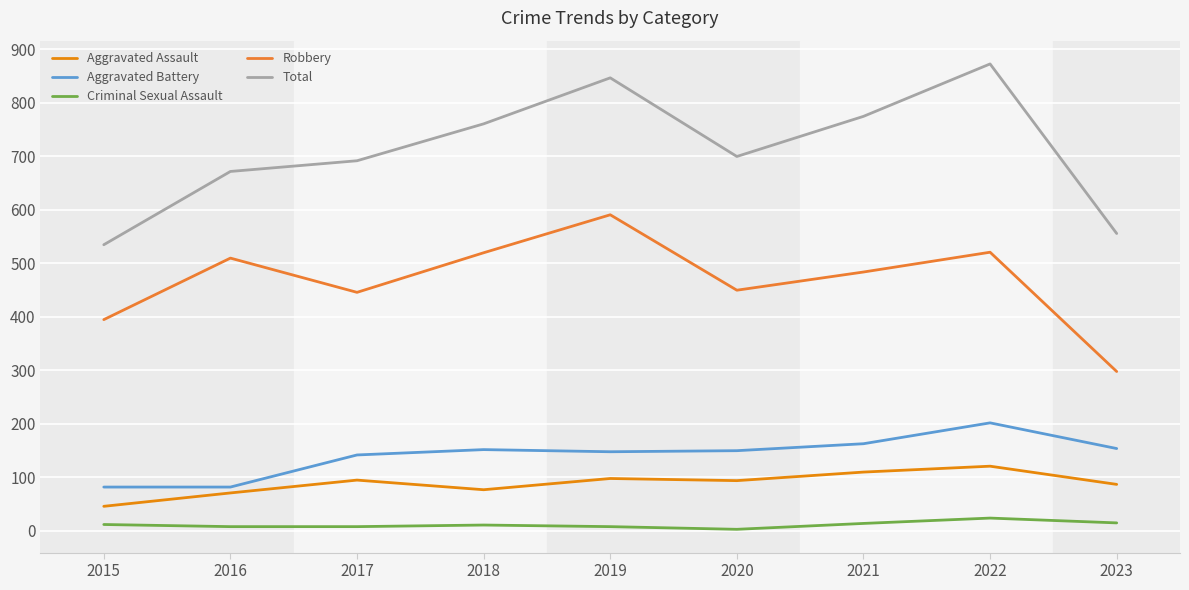

Is it true that Aggravated Battery equals 82 at 2015?

True